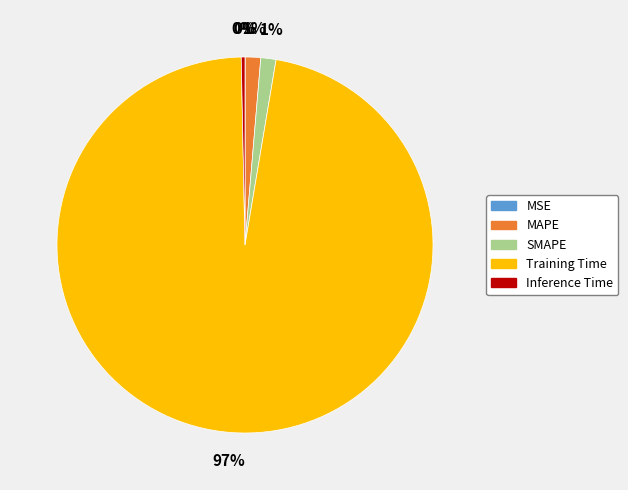

What is the majority slice?

Training Time